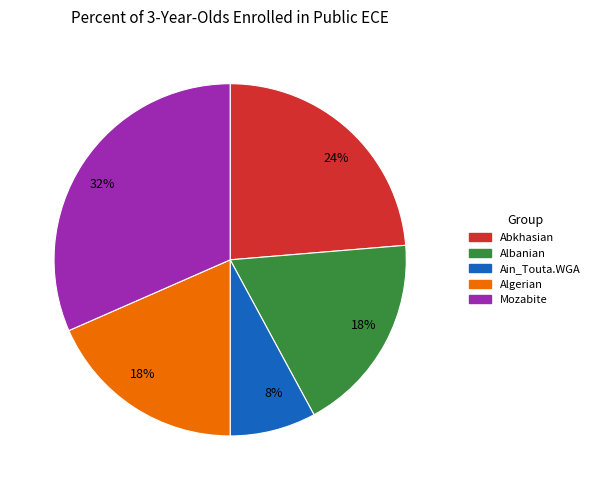

To the nearest percent, what is the average slice percentage?

20%